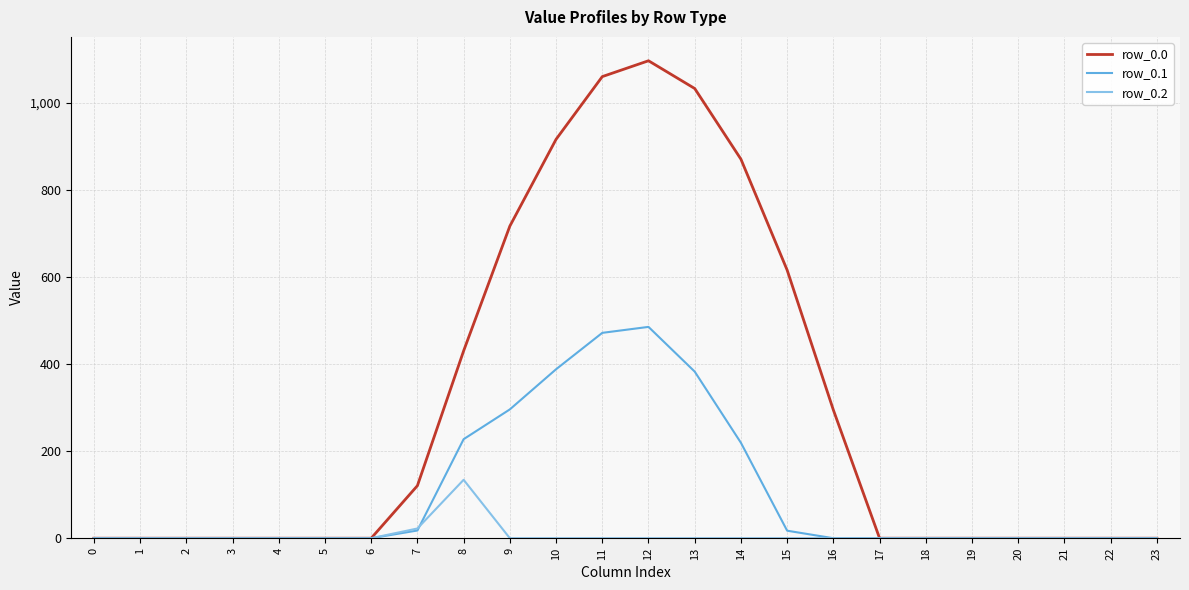

What is the highest value of the row_0.1 series?

485.4